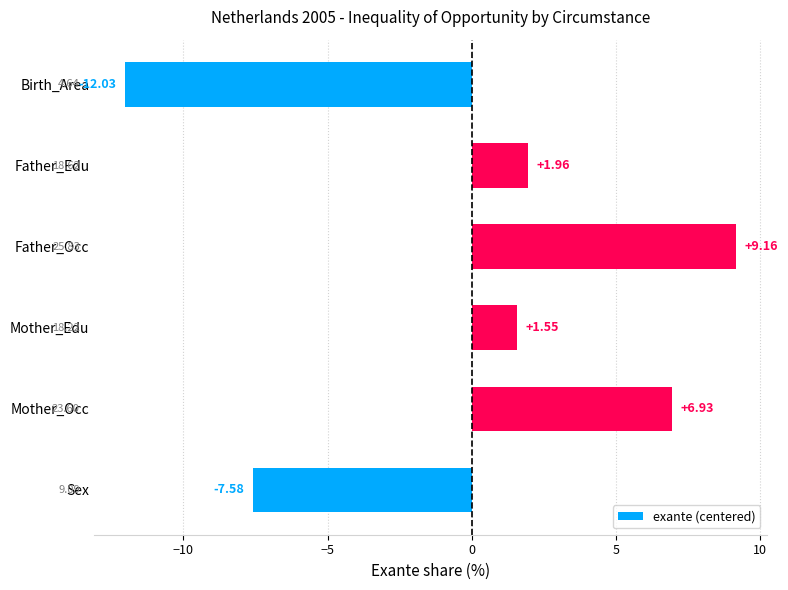

What is the label of the 2nd bar from the bottom?

Mother_Occ